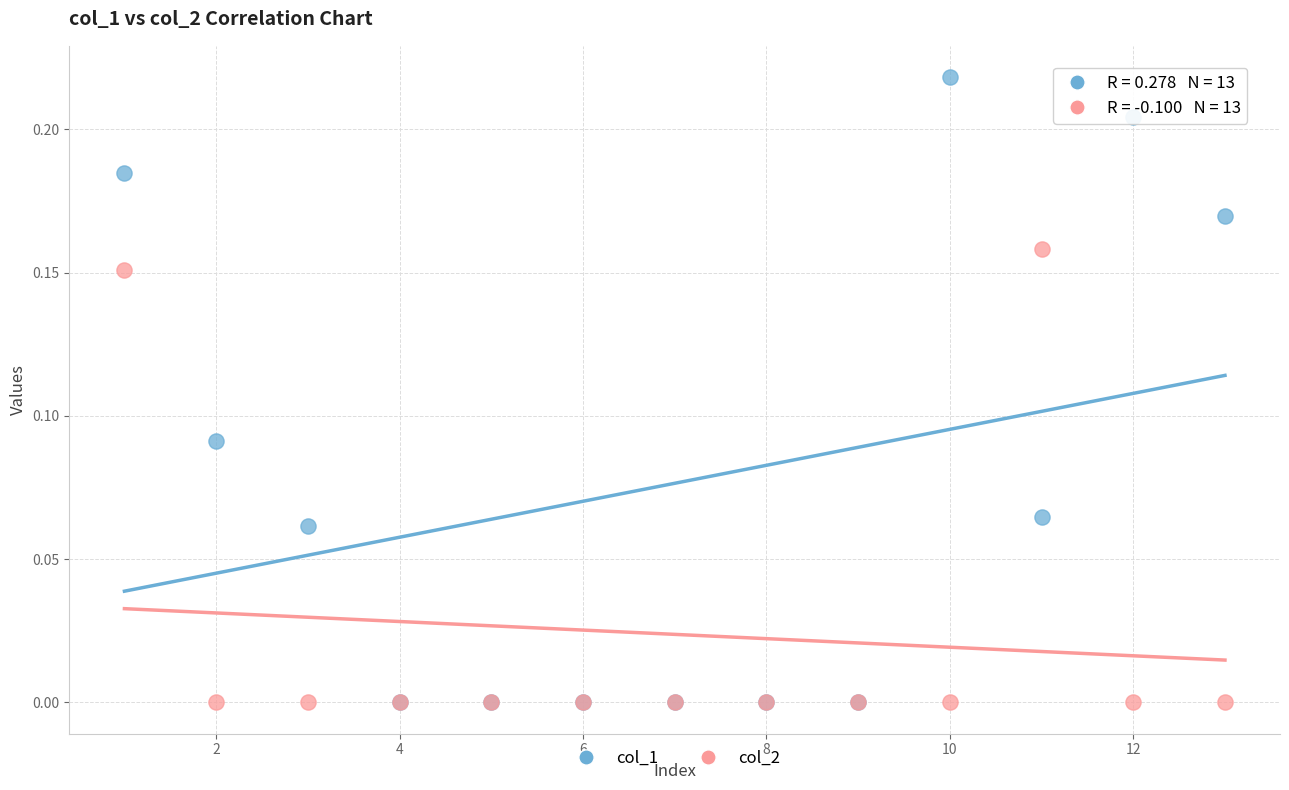

What are all the series names shown in the legend?

col_1, col_2